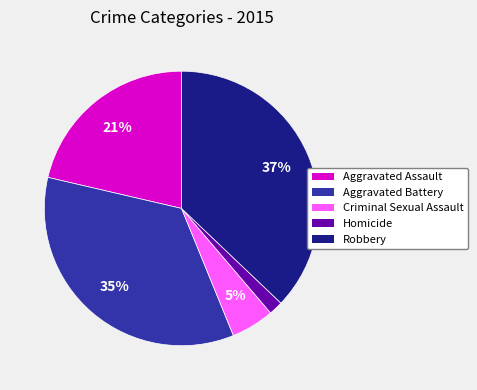

Does Criminal Sexual Assault represent more than half of the total?

No